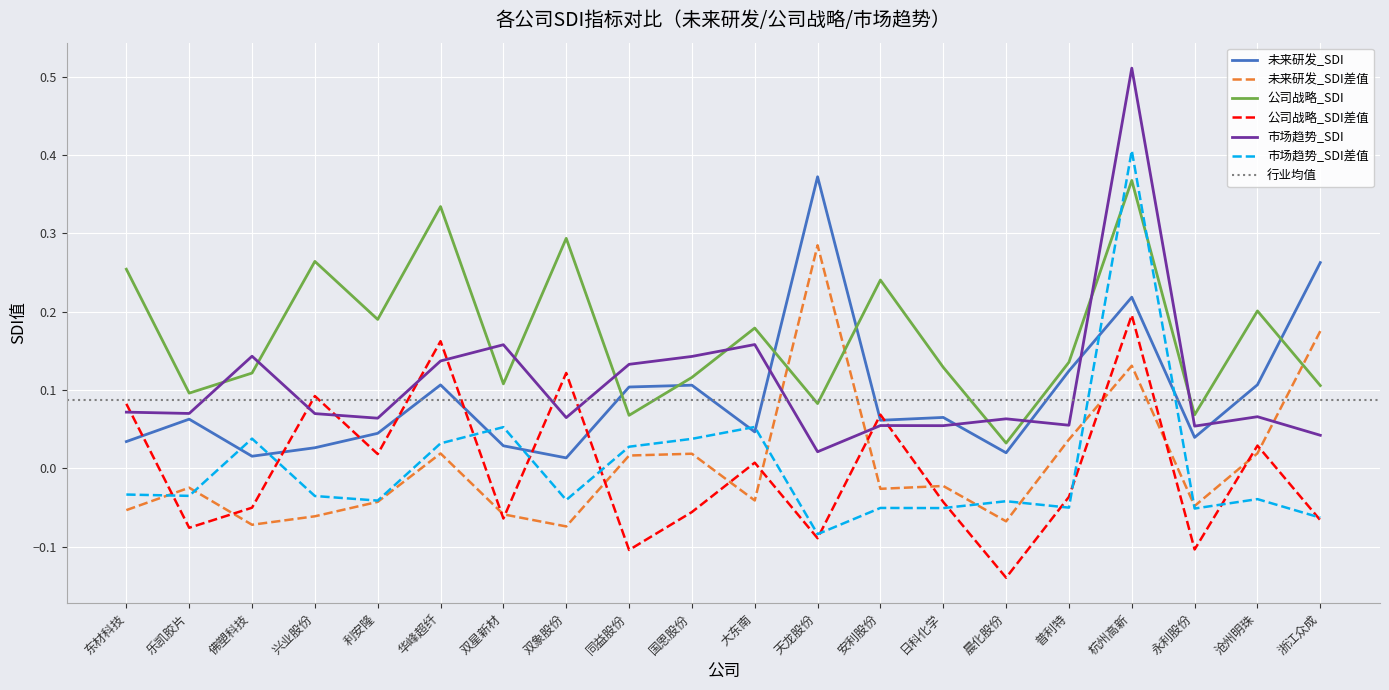

At 日科化学, list the series in order from smallest to largest.

市场趋势_SDI差值, 公司战略_SDI差值, 未来研发_SDI差值, 市场趋势_SDI, 未来研发_SDI, 公司战略_SDI